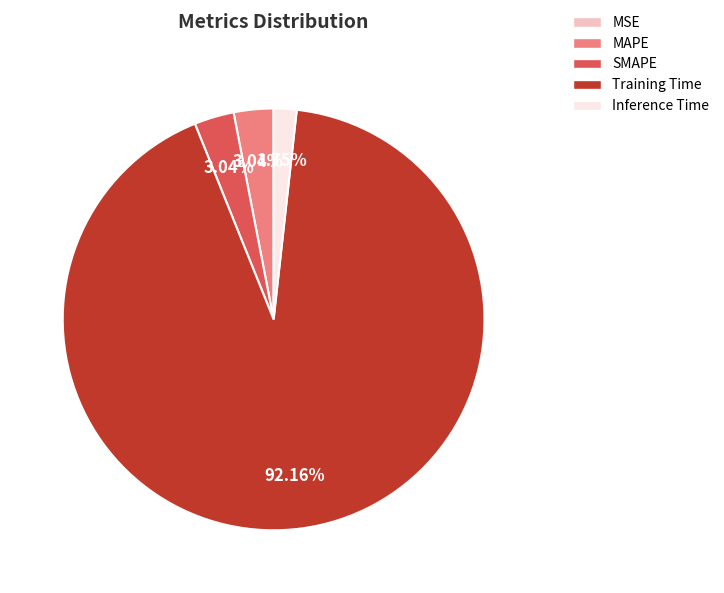

How much of the chart is everything except Inference Time?

98.2%